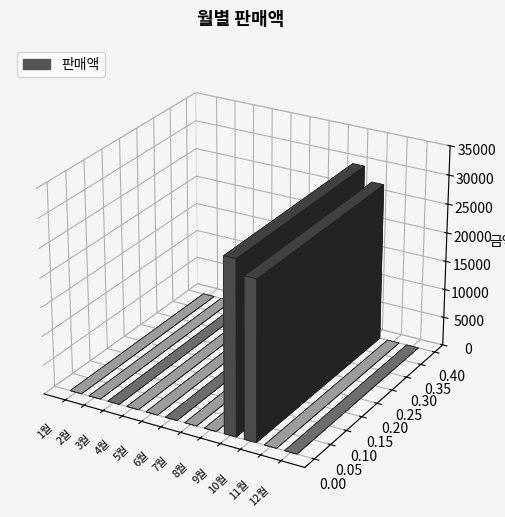

The chart shows a value of 0 at 3월. True or false?

True